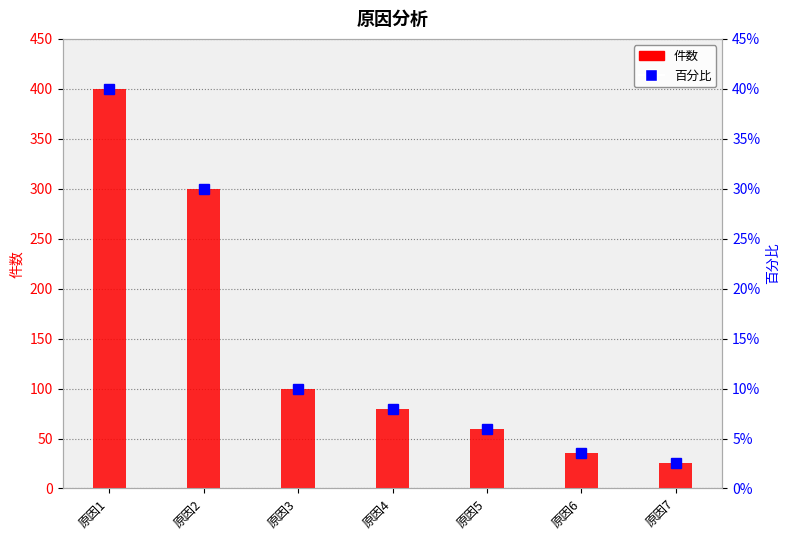

What value does the 百分比 series have at 原因5?

0.1